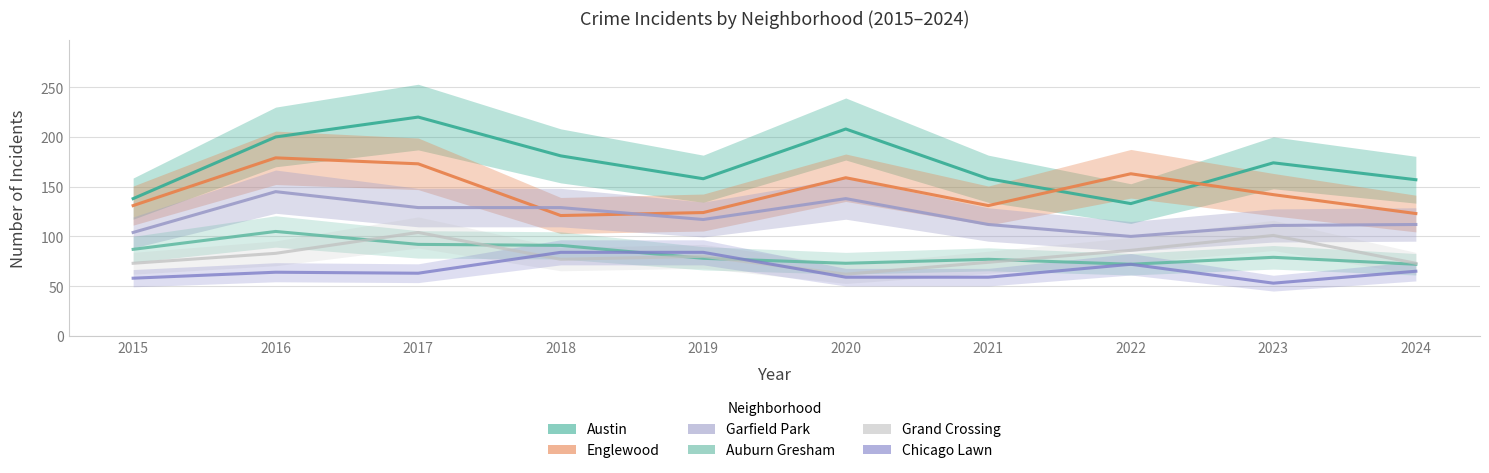

Reading right to left, transcribe all the data shown in this chart.

Austin: 2024=157	2023=174	2022=133	2021=158	2020=208	2019=158	2018=181	2017=220	2016=200	2015=138
Englewood: 2024=123	2023=142	2022=163	2021=131	2020=159	2019=124	2018=121	2017=173	2016=179	2015=131
Garfield Park: 2024=112	2023=111	2022=100	2021=112	2020=138	2019=117	2018=129	2017=129	2016=145	2015=104
Auburn Gresham: 2024=72	2023=79	2022=72	2021=77	2020=73	2019=78	2018=91	2017=92	2016=105	2015=87
Grand Crossing: 2024=73	2023=101	2022=86	2021=74	2020=62	2019=80	2018=77	2017=104	2016=83	2015=73
Chicago Lawn: 2024=65	2023=53	2022=72	2021=59	2020=59	2019=84	2018=84	2017=63	2016=64	2015=58